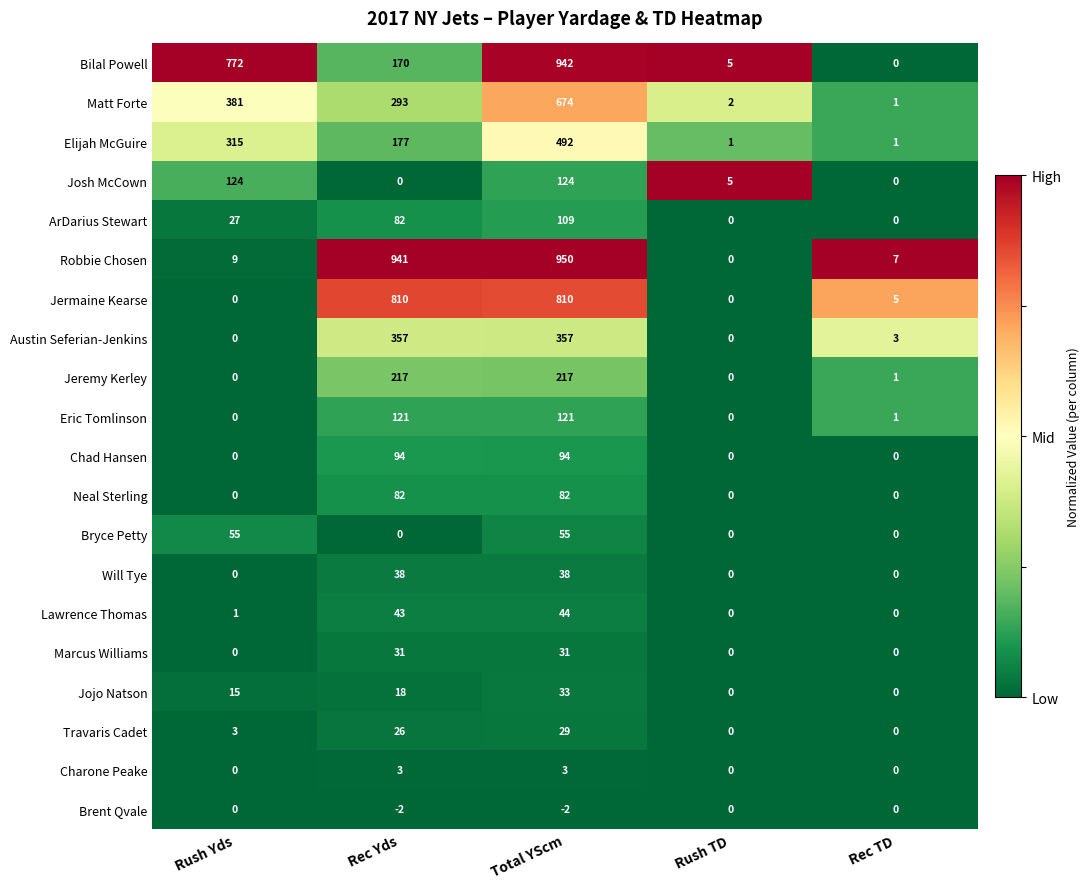

What is the difference between the maximum and second lowest values in the Will Tye series?

38